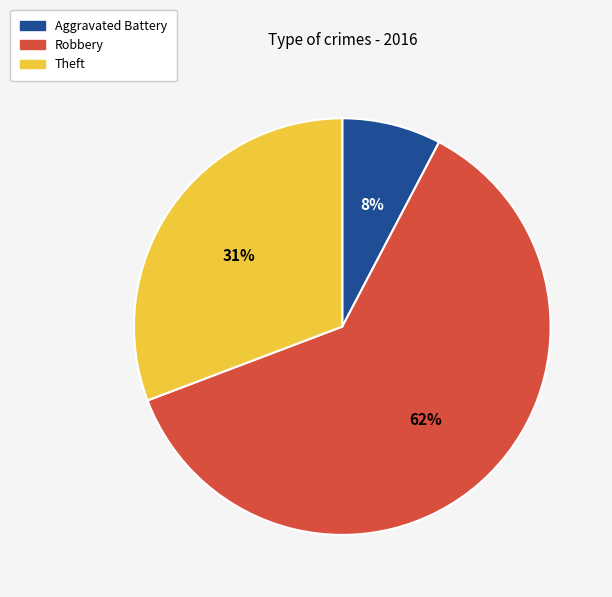

To the nearest percent, what is the combined percentage of Robbery and Theft?

92%